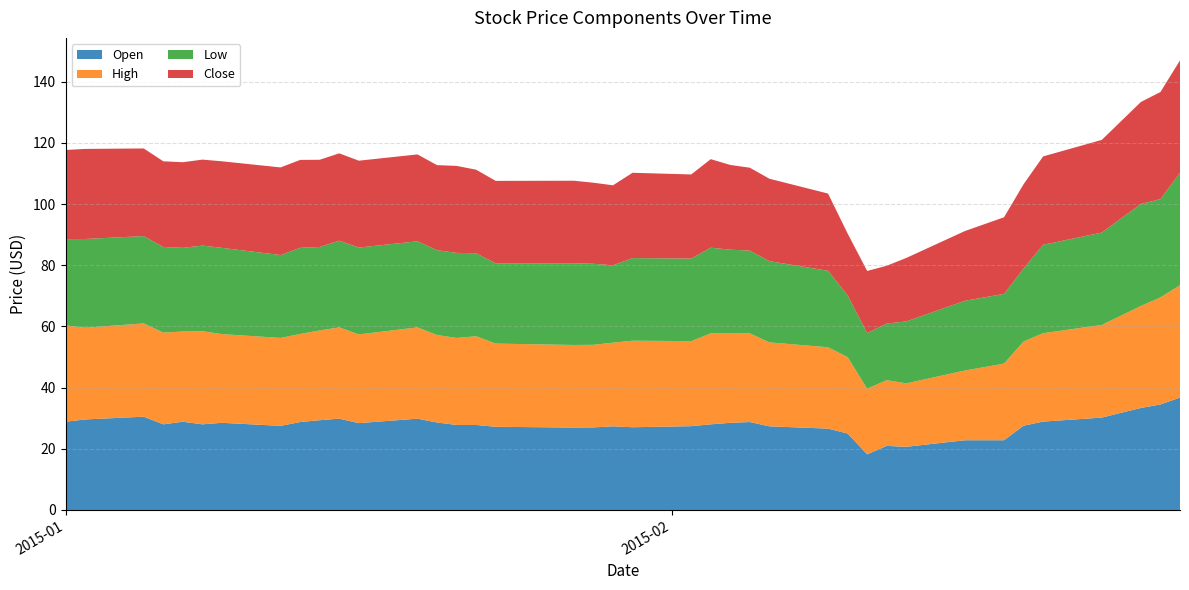

Reading right to left, list all the values displayed in this chart.

Open: 2015-02-27=36.8	2015-02-26=34.5	2015-02-25=33.3	2015-02-24=31.8	2015-02-23=30.2	2015-02-20=28.9	2015-02-19=27.5	2015-02-18=22.8	2015-02-16=22.8	2015-02-13=20.6	2015-02-12=21.0	2015-02-11=18.2	2015-02-10=25.0	2015-02-09=26.6	2015-02-06=27.4	2015-02-05=28.8	2015-02-04=28.5	2015-02-03=28.0	2015-02-02=27.4	2015-01-30=27.0	2015-01-29=27.4	2015-01-28=27.0	2015-01-27=27.0	2015-01-23=27.2	2015-01-22=27.8	2015-01-21=27.8	2015-01-20=28.6	2015-01-19=29.9	2015-01-16=28.4	2015-01-15=29.9	2015-01-14=29.4	2015-01-13=28.8	2015-01-12=27.5	2015-01-09=28.5	2015-01-08=28.0	2015-01-07=28.9	2015-01-06=28.0	2015-01-05=30.5	2015-01-02=29.6	2015-01-01=28.9
High: 2015-02-27=36.8	2015-02-26=35.0	2015-02-25=33.3	2015-02-24=31.8	2015-02-23=30.3	2015-02-20=28.9	2015-02-19=27.5	2015-02-18=25.0	2015-02-16=22.8	2015-02-13=20.8	2015-02-12=21.5	2015-02-11=21.5	2015-02-10=25.0	2015-02-09=26.6	2015-02-06=27.5	2015-02-05=29.0	2015-02-04=29.4	2015-02-03=29.8	2015-02-02=27.8	2015-01-30=28.3	2015-01-29=27.4	2015-01-28=27.0	2015-01-27=27.0	2015-01-23=27.2	2015-01-22=29.0	2015-01-21=28.5	2015-01-20=28.6	2015-01-19=29.9	2015-01-16=29.0	2015-01-15=29.9	2015-01-14=29.4	2015-01-13=28.8	2015-01-12=28.8	2015-01-09=29.0	2015-01-08=30.5	2015-01-07=29.5	2015-01-06=30.0	2015-01-05=30.5	2015-01-02=30.0	2015-01-01=31.5
Low: 2015-02-27=36.8	2015-02-26=32.2	2015-02-25=33.3	2015-02-24=31.8	2015-02-23=30.2	2015-02-20=28.9	2015-02-19=23.9	2015-02-18=22.8	2015-02-16=22.8	2015-02-13=20.2	2015-02-12=18.5	2015-02-11=18.2	2015-02-10=20.2	2015-02-09=25.0	2015-02-06=26.5	2015-02-05=27.0	2015-02-04=27.2	2015-02-03=28.0	2015-02-02=27.0	2015-01-30=27.0	2015-01-29=25.3	2015-01-28=26.5	2015-01-27=26.7	2015-01-23=26.2	2015-01-22=27.1	2015-01-21=27.8	2015-01-20=27.8	2015-01-19=28.1	2015-01-16=28.4	2015-01-15=28.4	2015-01-14=27.3	2015-01-13=28.1	2015-01-12=27.1	2015-01-09=28.2	2015-01-08=28.0	2015-01-07=27.4	2015-01-06=28.0	2015-01-05=28.5	2015-01-02=29.0	2015-01-01=28.2
Close: 2015-02-27=36.8	2015-02-26=35.0	2015-02-25=33.3	2015-02-24=31.8	2015-02-23=30.3	2015-02-20=28.9	2015-02-19=27.5	2015-02-18=25.0	2015-02-16=22.8	2015-02-13=20.8	2015-02-12=18.9	2015-02-11=20.3	2015-02-10=20.2	2015-02-09=25.2	2015-02-06=27.0	2015-02-05=27.1	2015-02-04=27.7	2015-02-03=29.0	2015-02-02=27.5	2015-01-30=27.9	2015-01-29=26.1	2015-01-28=26.5	2015-01-27=27.0	2015-01-23=27.0	2015-01-22=27.3	2015-01-21=28.5	2015-01-20=27.8	2015-01-19=28.4	2015-01-16=28.4	2015-01-15=28.5	2015-01-14=28.5	2015-01-13=28.8	2015-01-12=28.6	2015-01-09=28.3	2015-01-08=28.1	2015-01-07=28.0	2015-01-06=28.0	2015-01-05=28.6	2015-01-02=29.5	2015-01-01=29.1